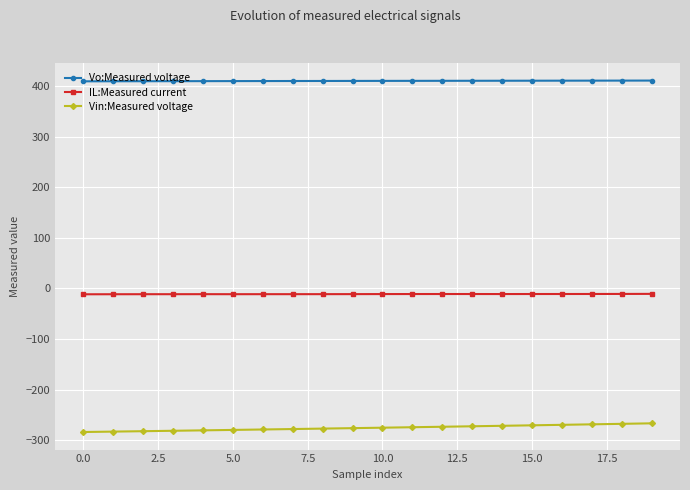

What is the smallest value displayed?

-284.0